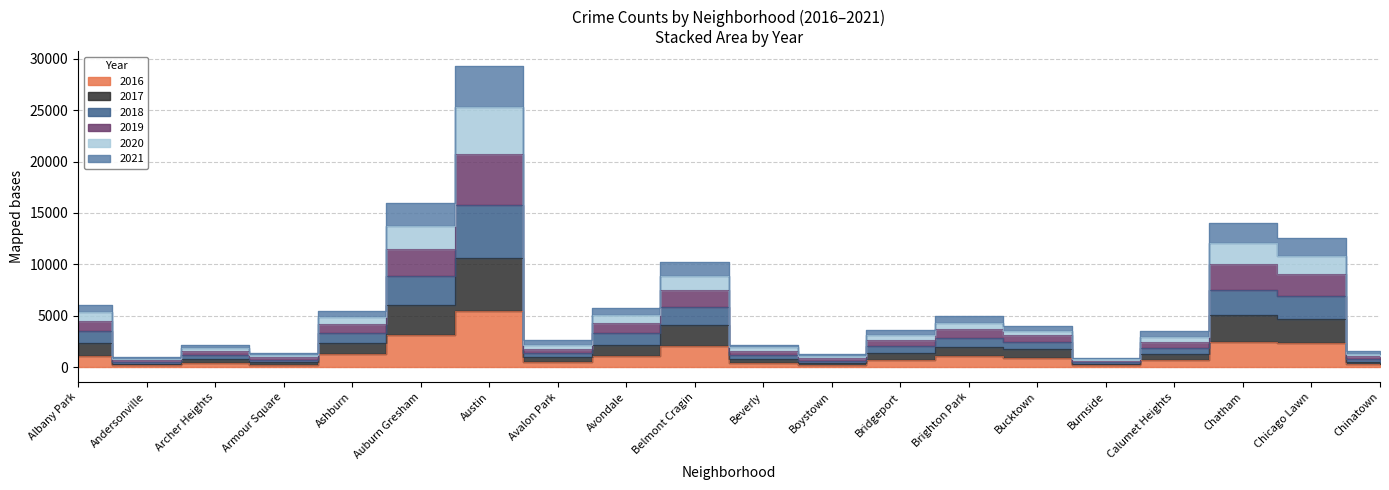

Where is the first local minimum for 2017?

Andersonville